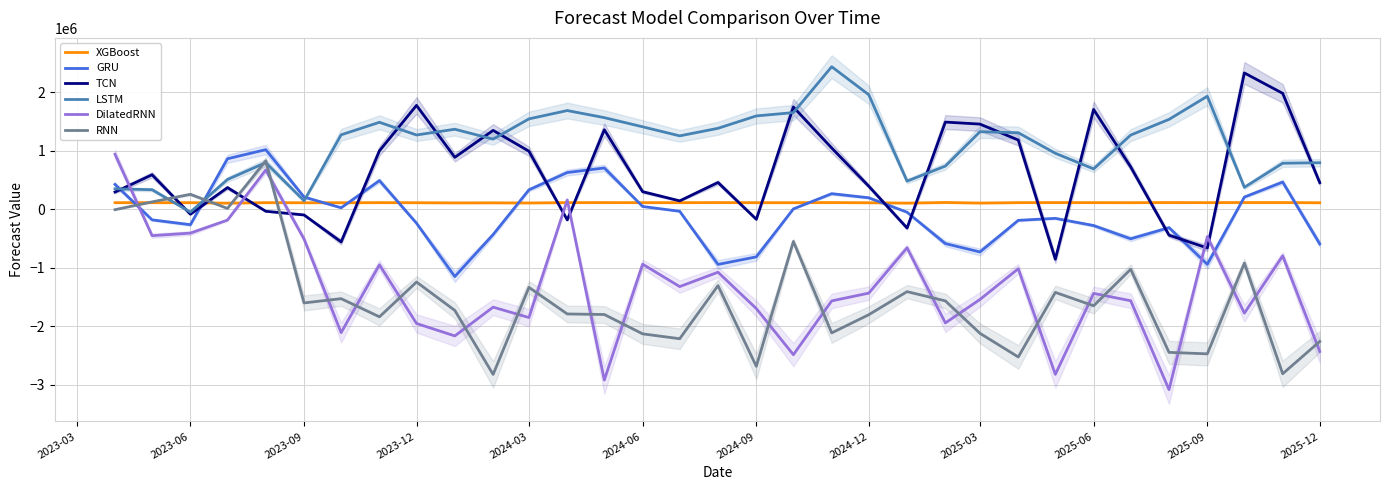

At how many categories does at least one series exceed -871330?

33